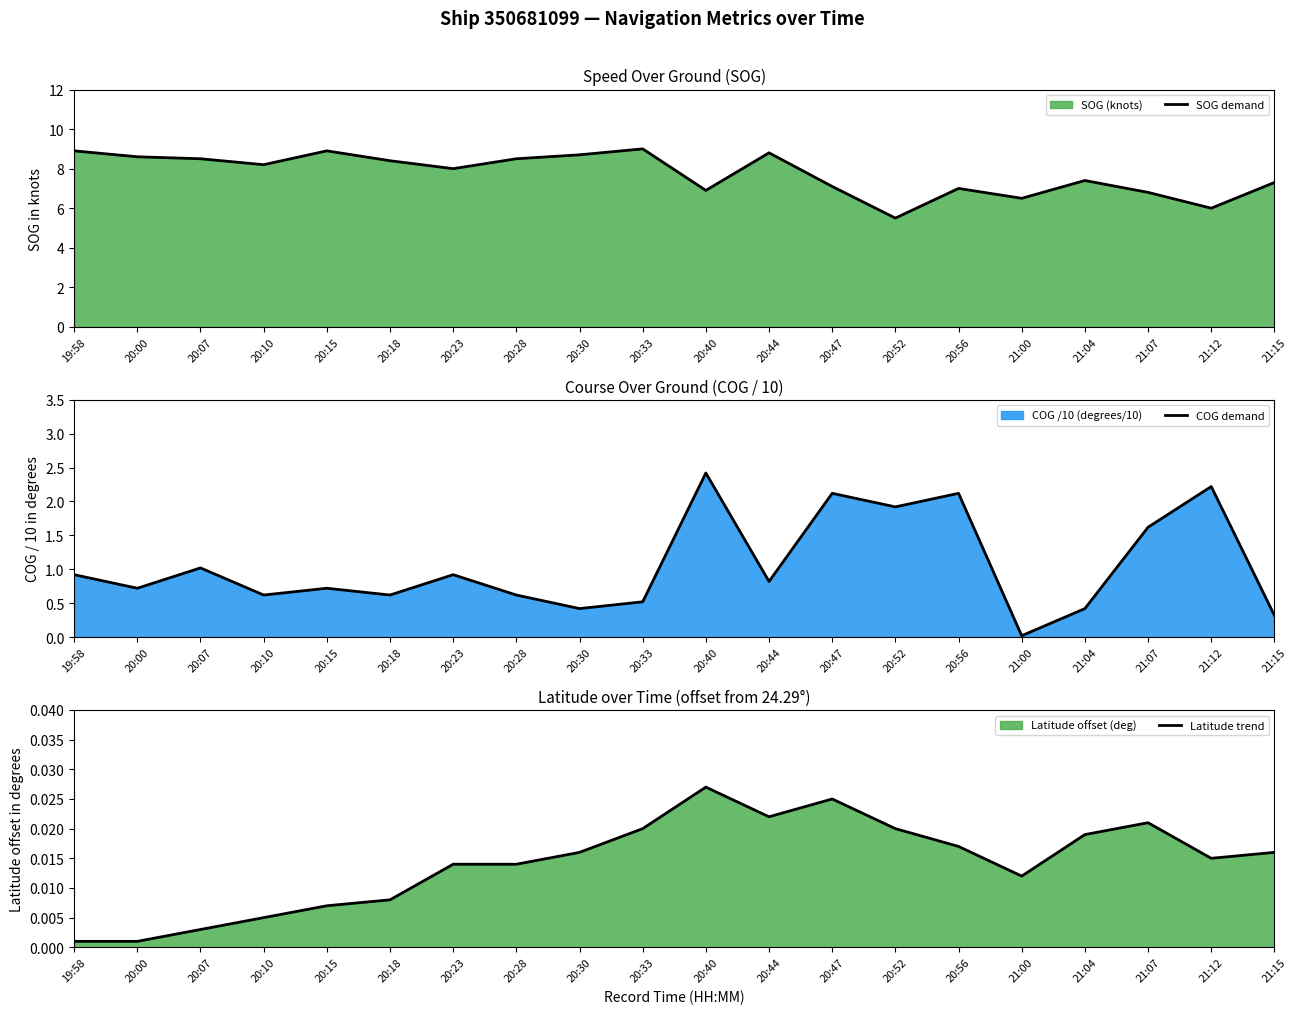

What is the label of the 11th point from the left?

20:40